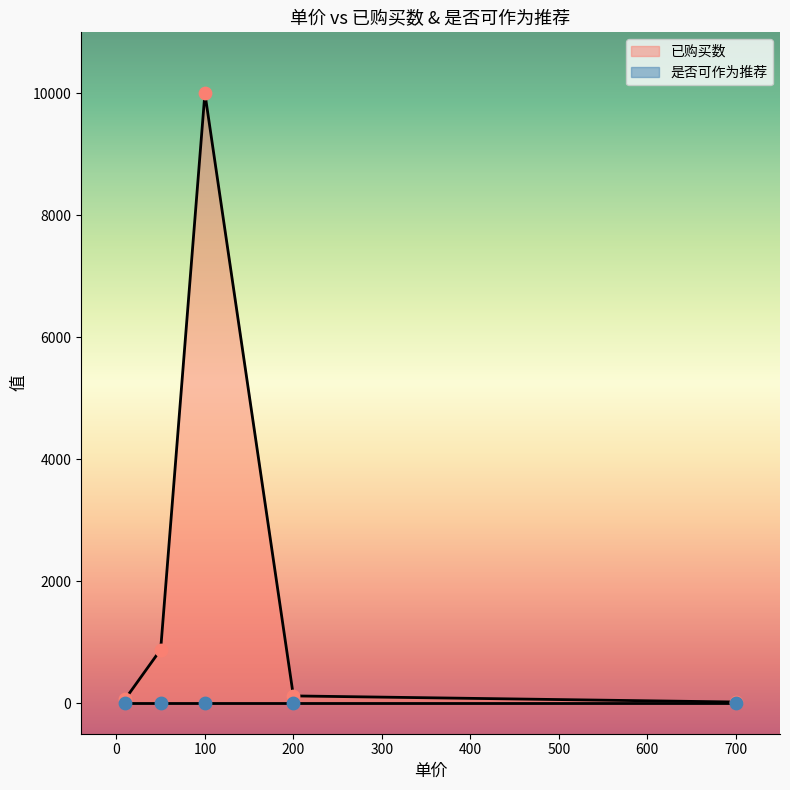

Is the value of 是否可作为推荐 at 10 greater than the value of 已购买数 at 100?

No